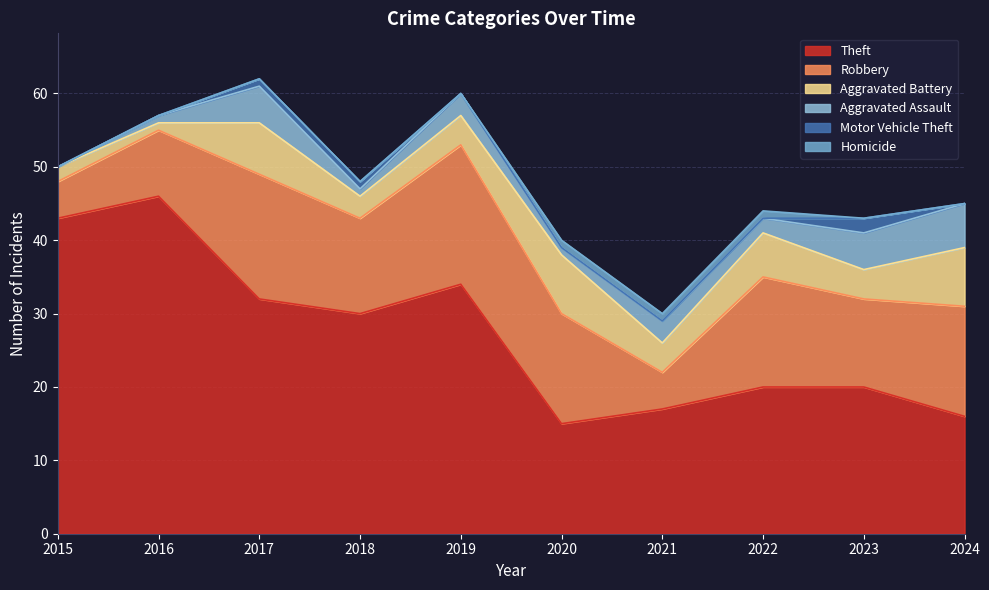

How many interior local valleys does the Aggravated Assault series have?

3